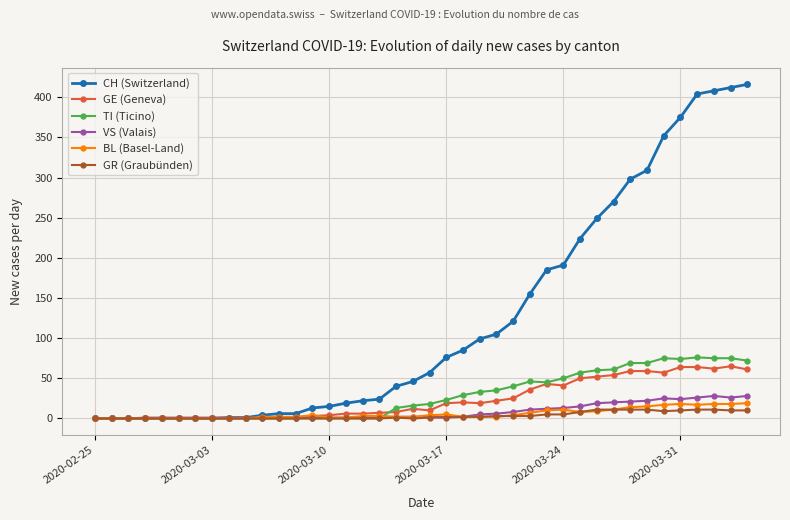

At how many categories does at least one series exceed 261?

9